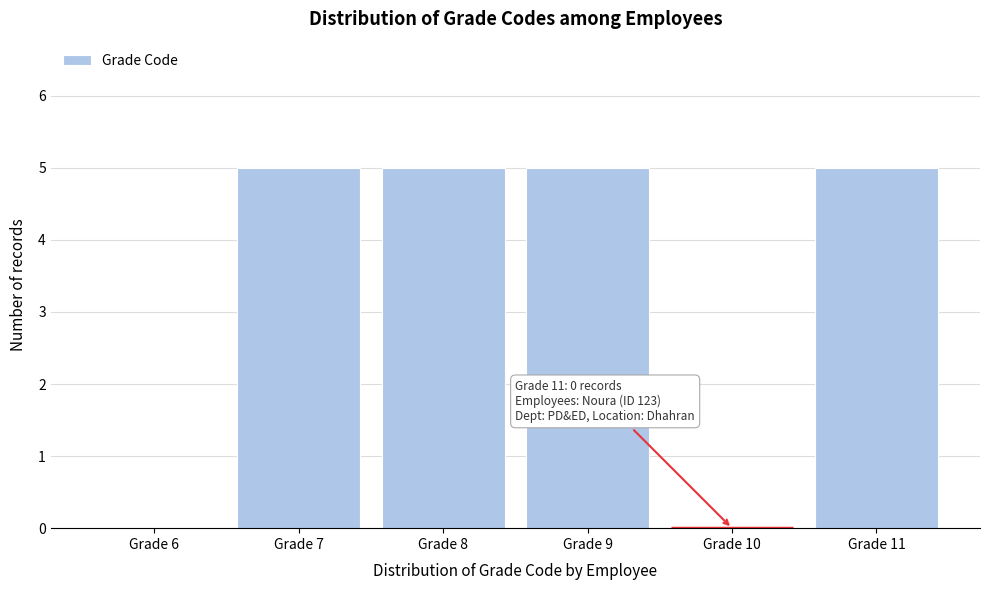

Reading left to right, what are all the values shown in this chart?

Grade 6=0	Grade 7=5	Grade 8=5	Grade 9=5	Grade 10=0	Grade 11=5